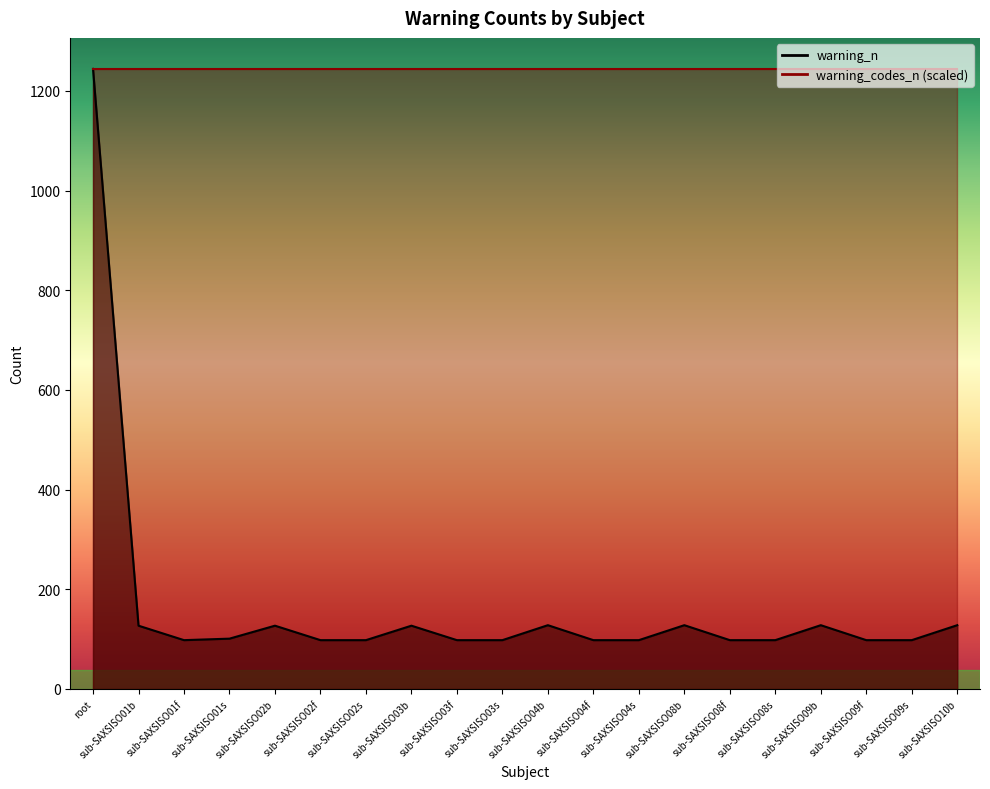

What is the approximate value at sub-SAXSISO04s?

98